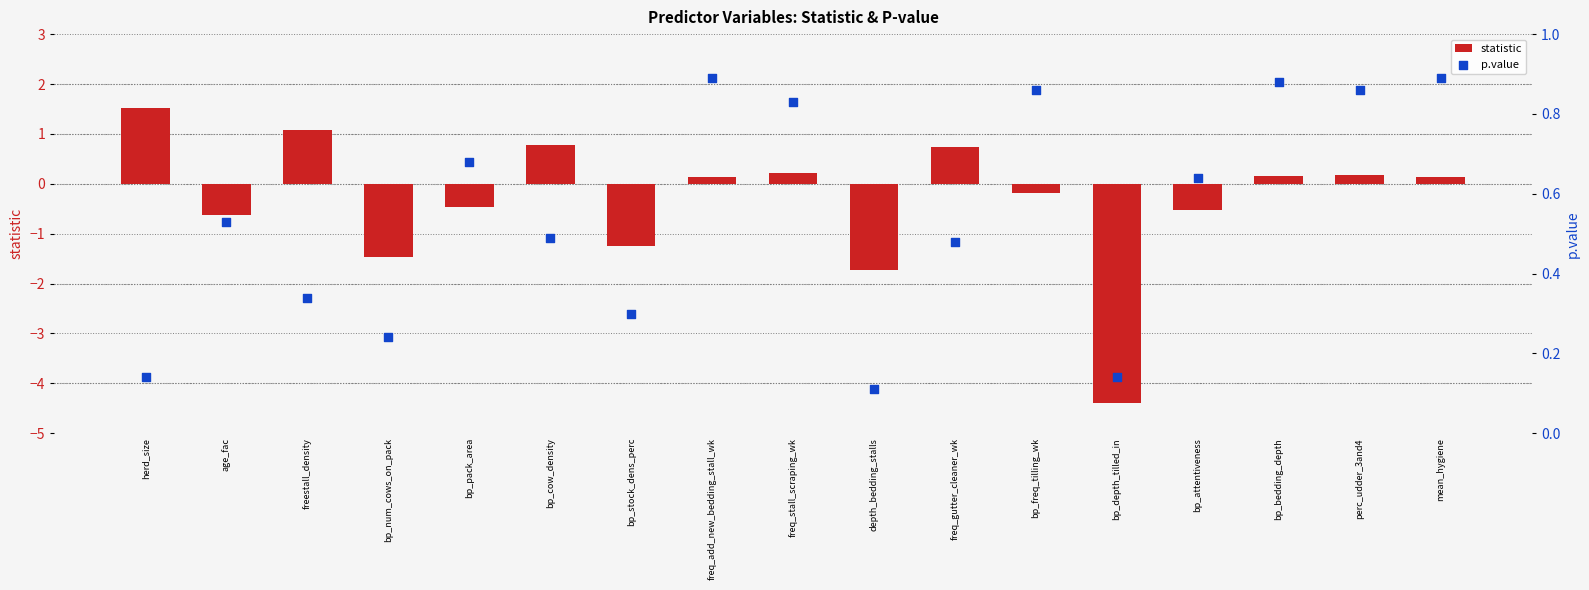

Which series contains the lowest Y value?

statistic